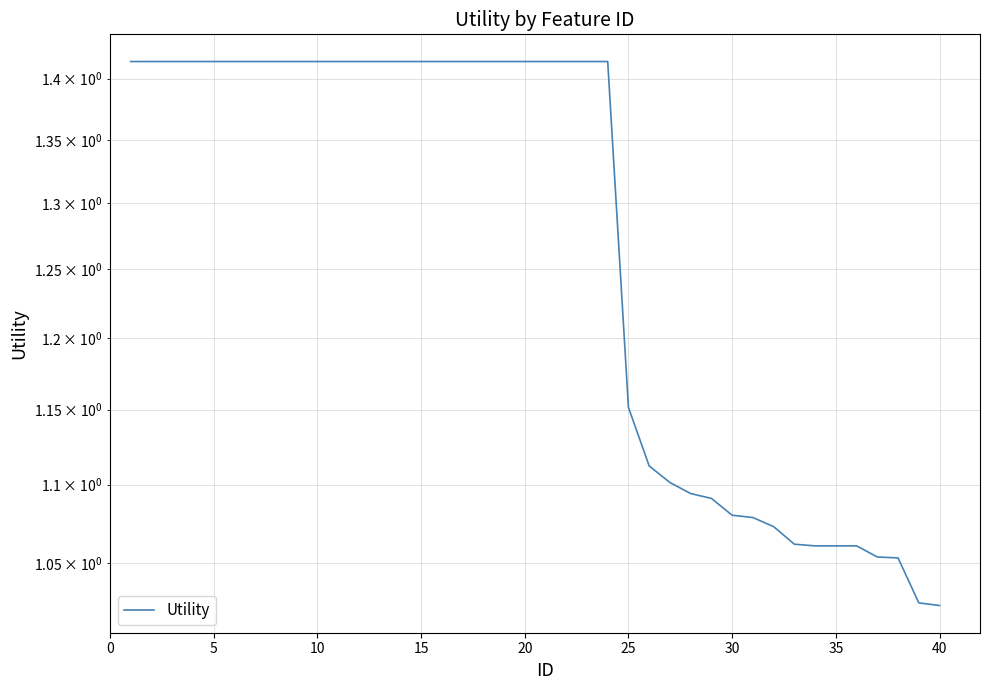

What is the value of the 29th point from the left?

1.1